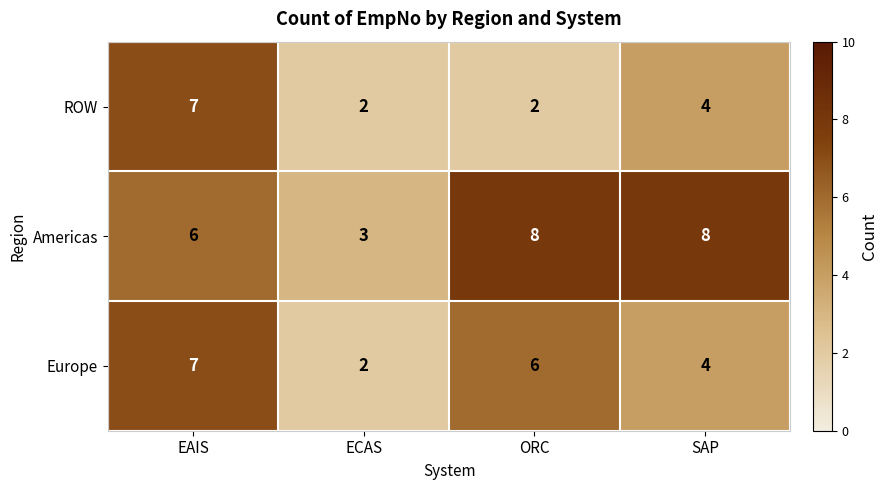

The value of ROW at EAIS is 7. True or false?

True